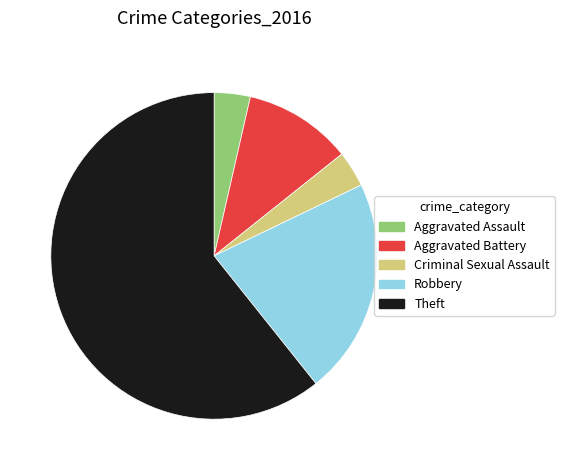

Which has a higher value, Criminal Sexual Assault or Theft?

Theft